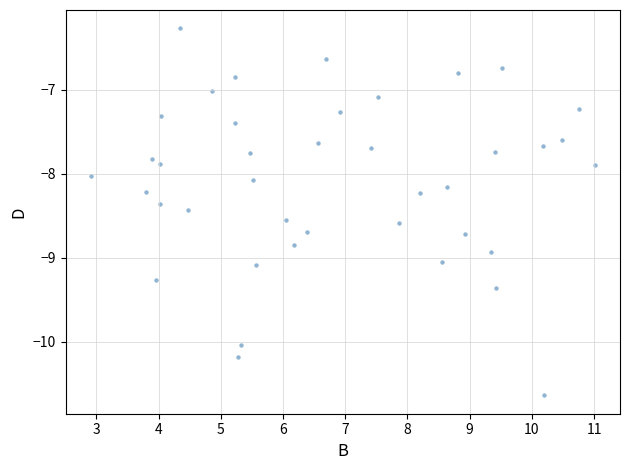

What is the range of Y values (max minus min)?

4.4